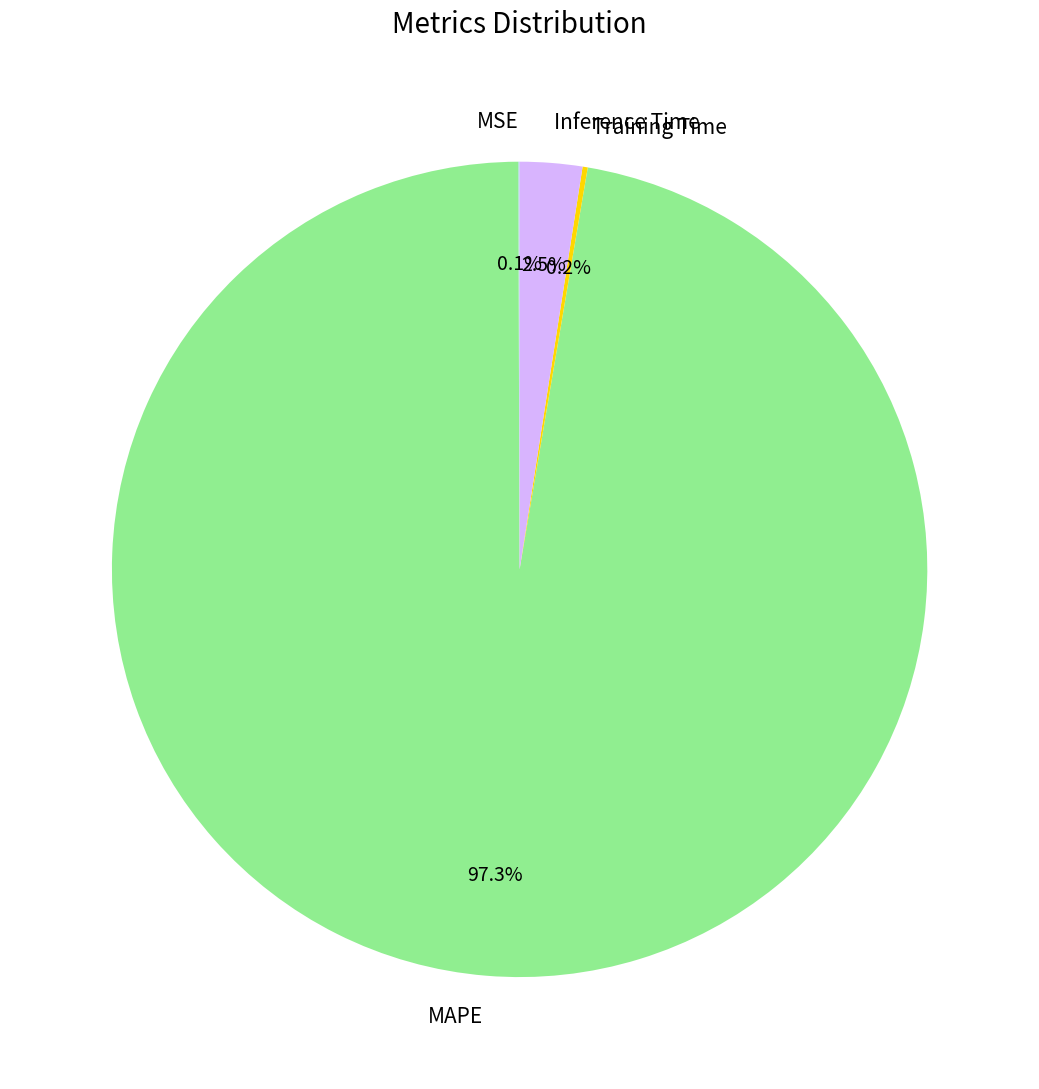

Which slice represents more than half of the pie?

MAPE